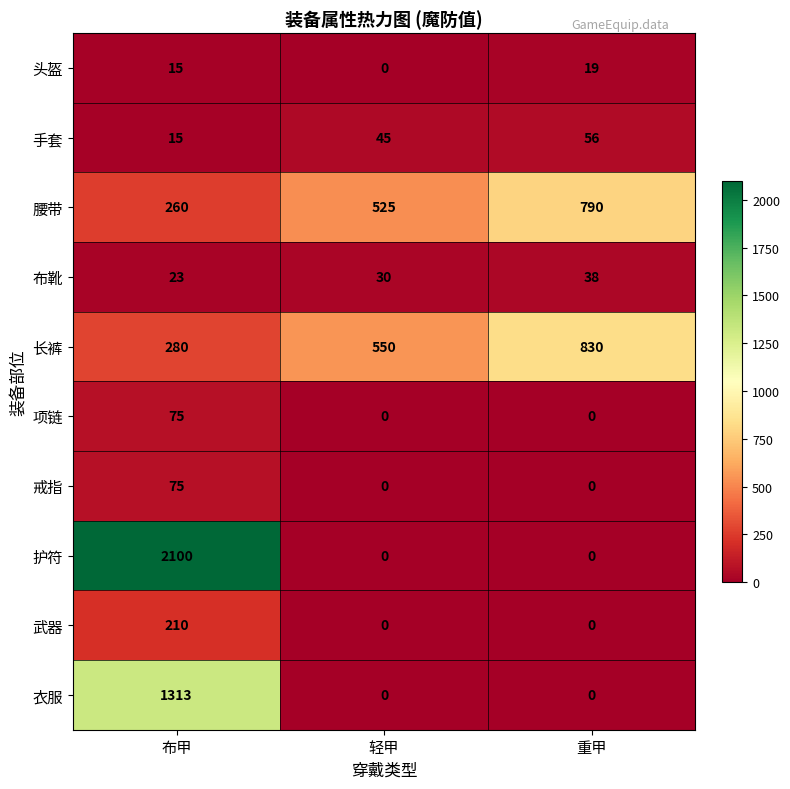

What is the difference between the maximum and minimum values in the 布靴 series?

15